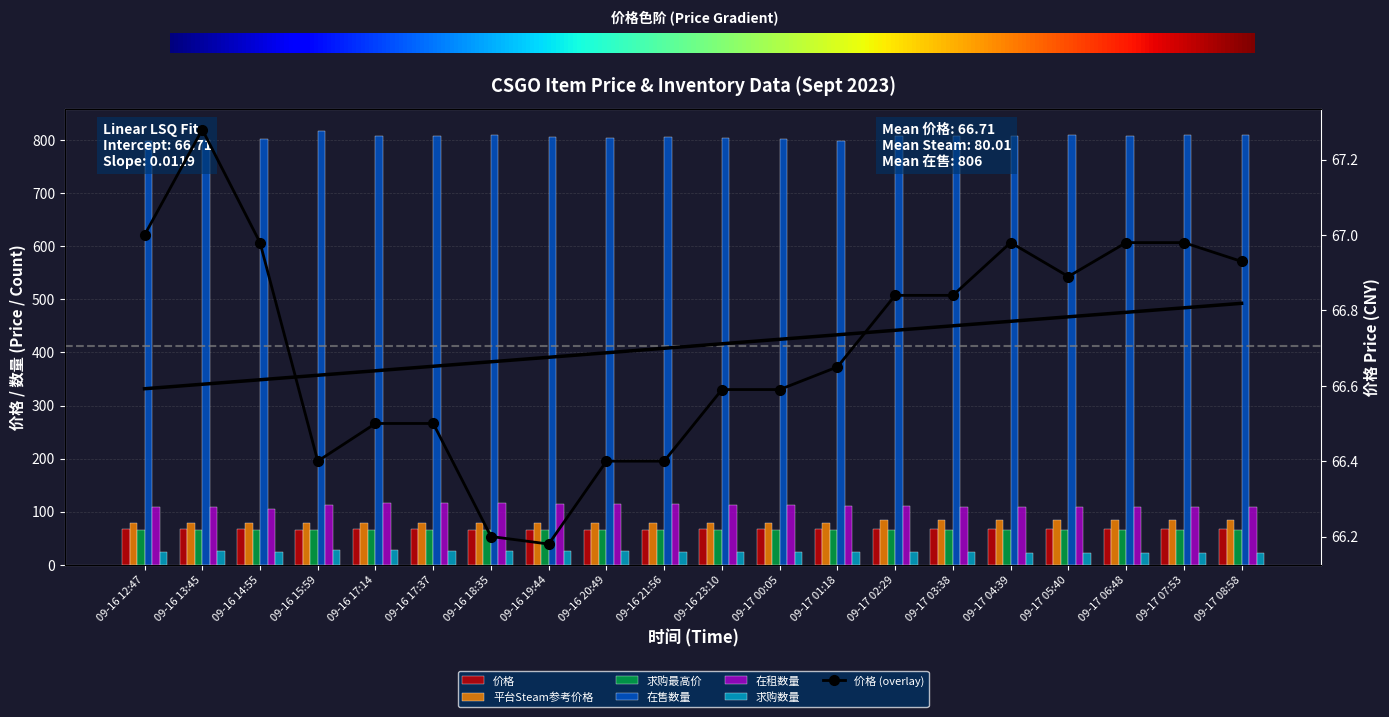

Which label corresponds to the smallest value in the chart?

09-17 04:39